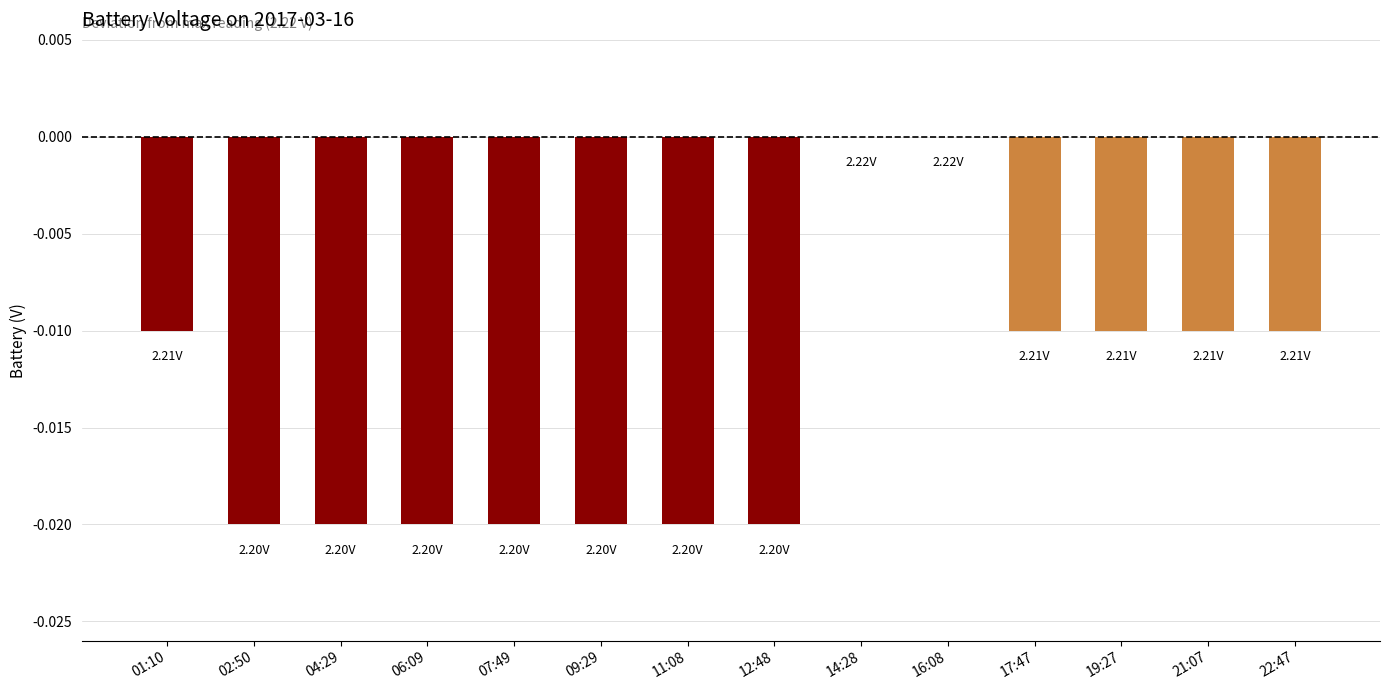

Which has a higher value, 17:47 or 02:50?

17:47